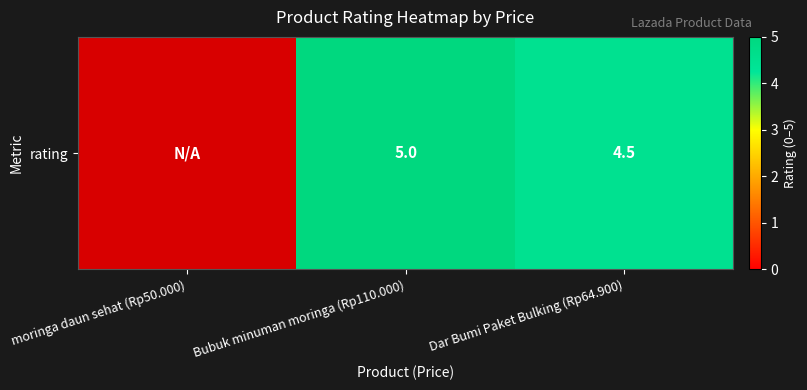

Which has a higher value, moringa daun sehat (Rp50.000) or Bubuk minuman moringa (Rp110.000)?

Bubuk minuman moringa (Rp110.000)